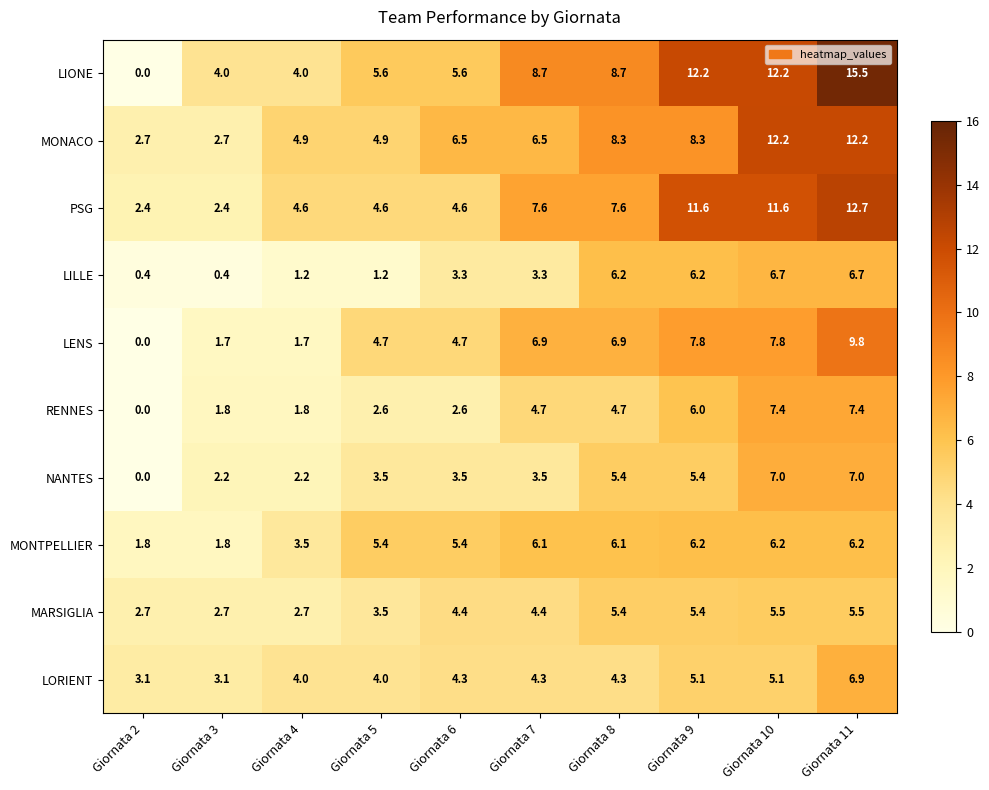

Which series has the largest range (max minus min)?

LIONE